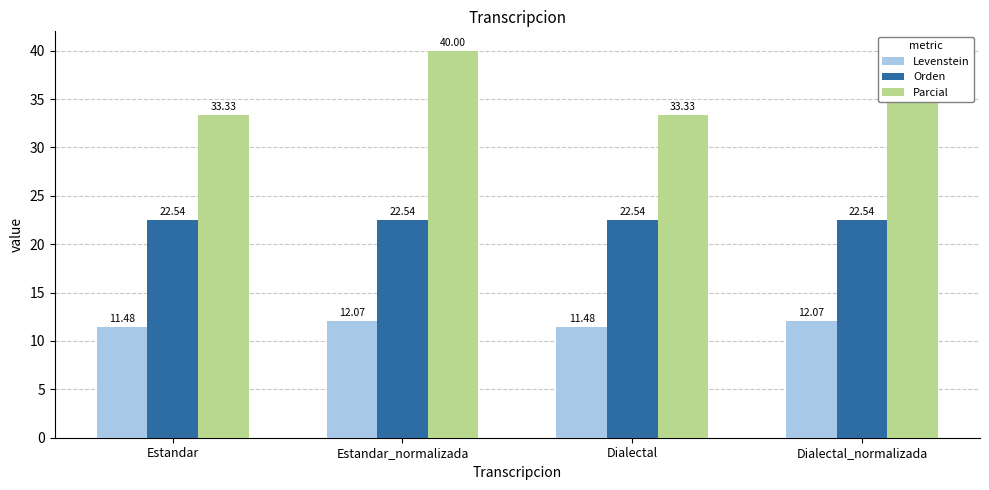

What is the sum of all Levenstein values?

47.1